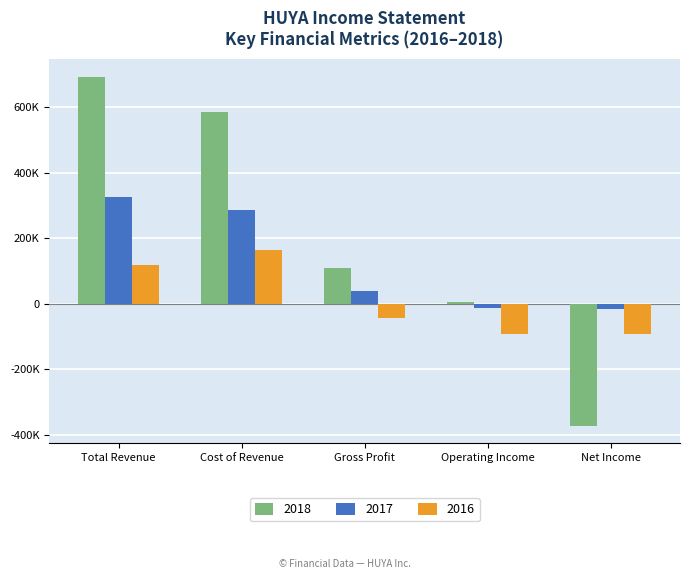

Is the value of 2017 at Total Revenue greater than the value of 2016 at Net Income?

Yes